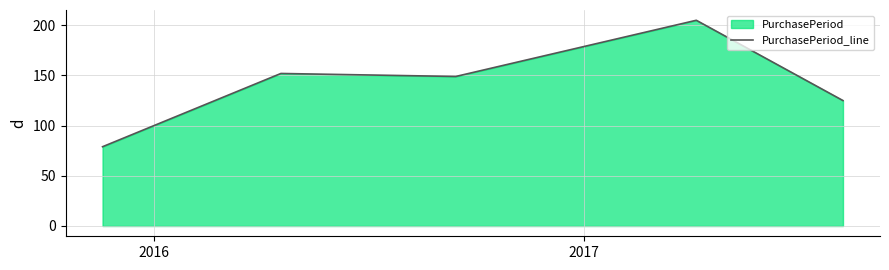

What is the maximum value shown in the chart?

205